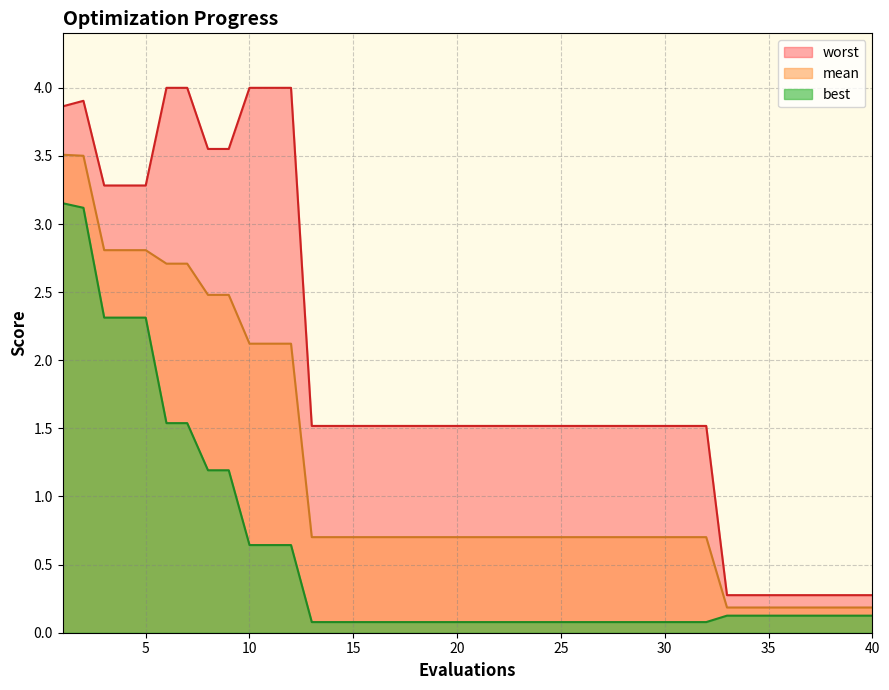

How many lines are shown in the chart?

3